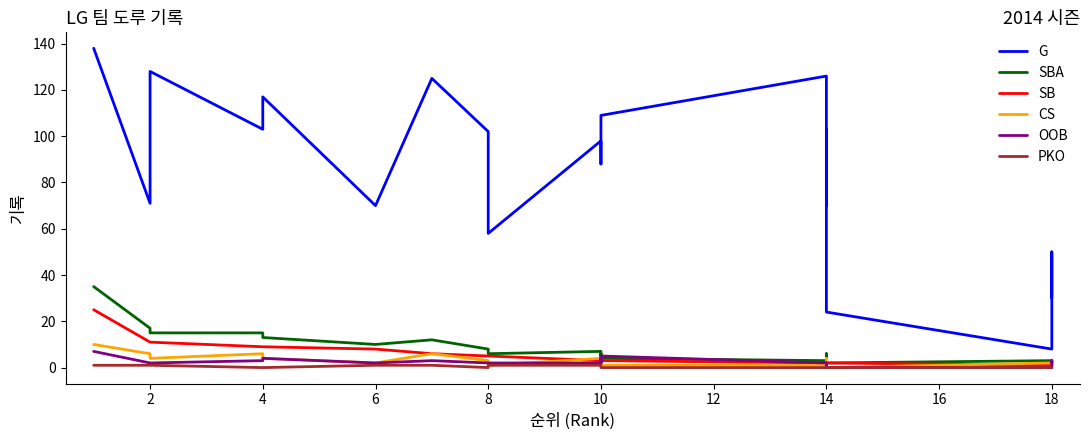

How many lines are shown in the chart?

6